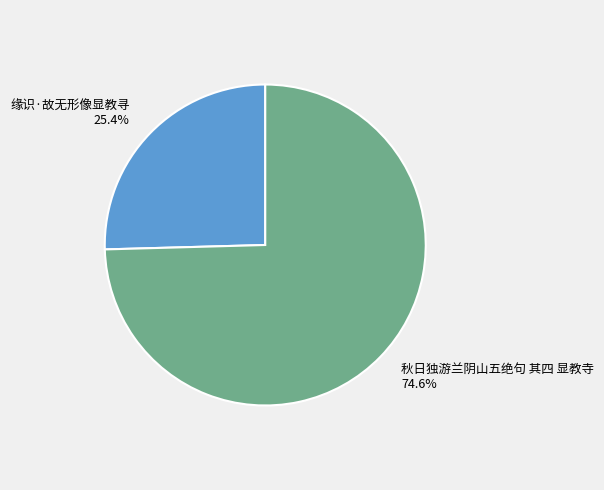

Combined, do 秋日独游兰阴山五绝句 其四 显教寺 and 缘识·故无形像显教寻 account for over 50%?

Yes